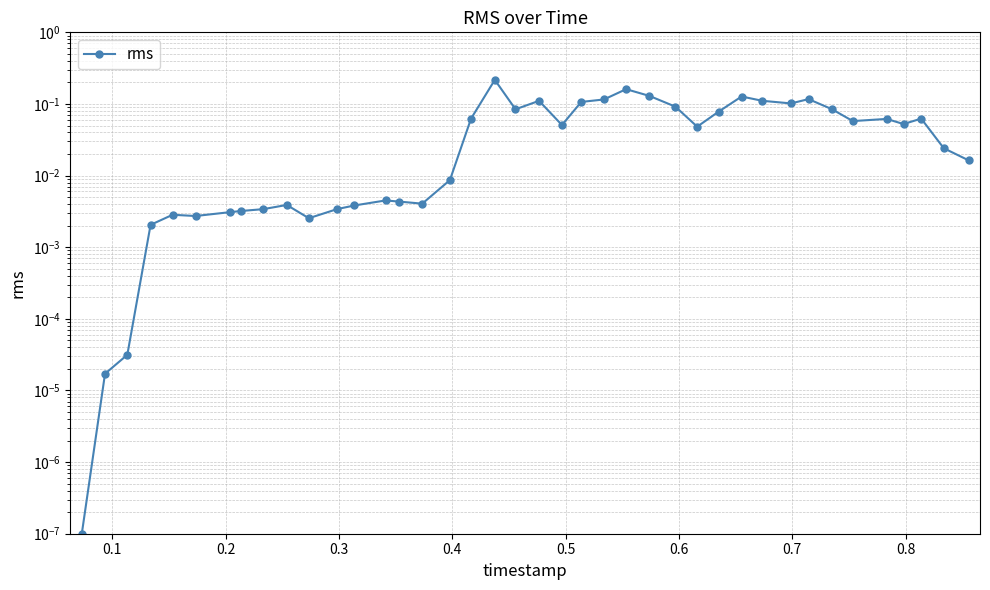

Count the number of categories in the chart.

40